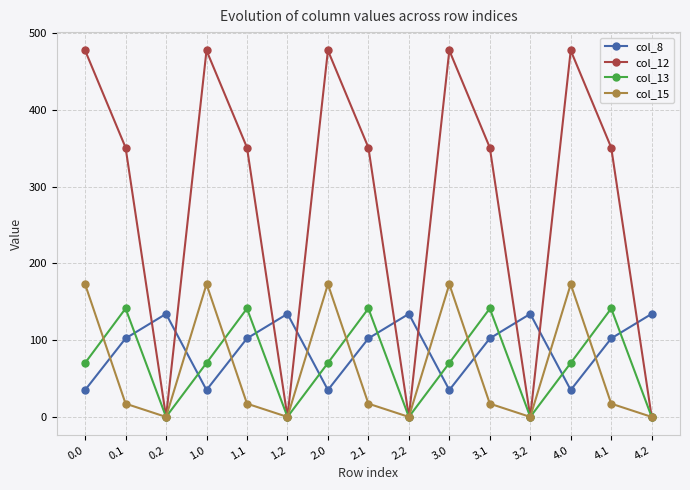

What is the difference between the maximum and minimum values in the col_15 series?

172.8